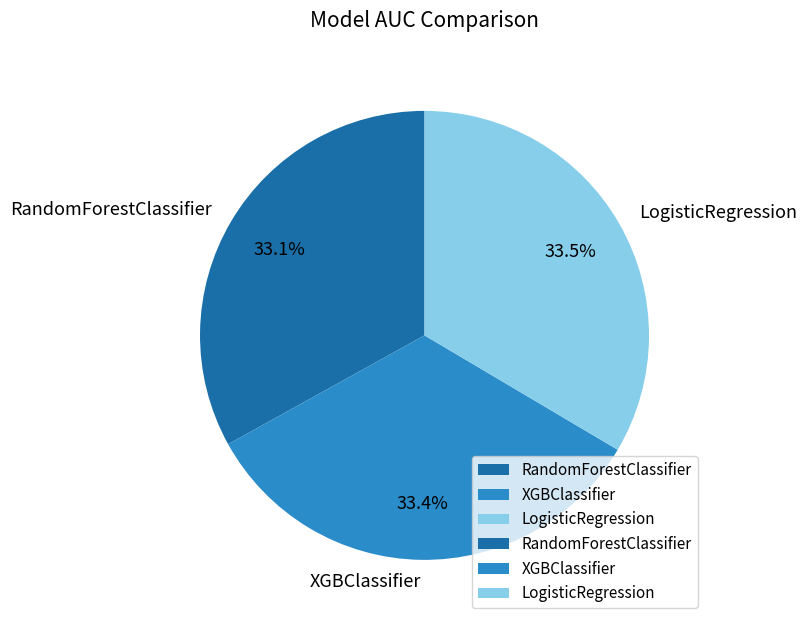

Combined, do RandomForestClassifier and XGBClassifier account for over 50%?

Yes